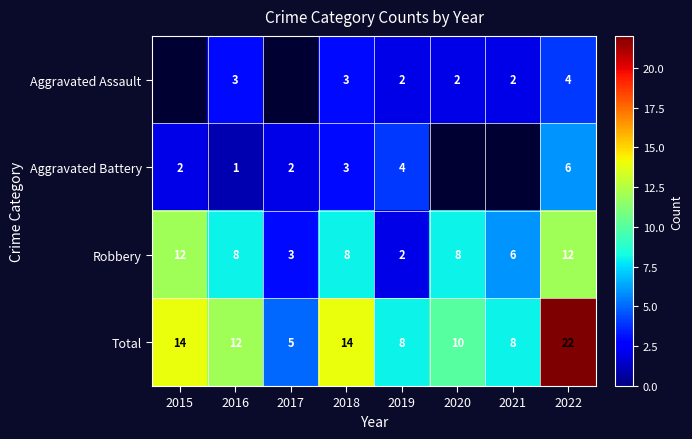

What is the difference between the Robbery values at 2022 and 2018?

4